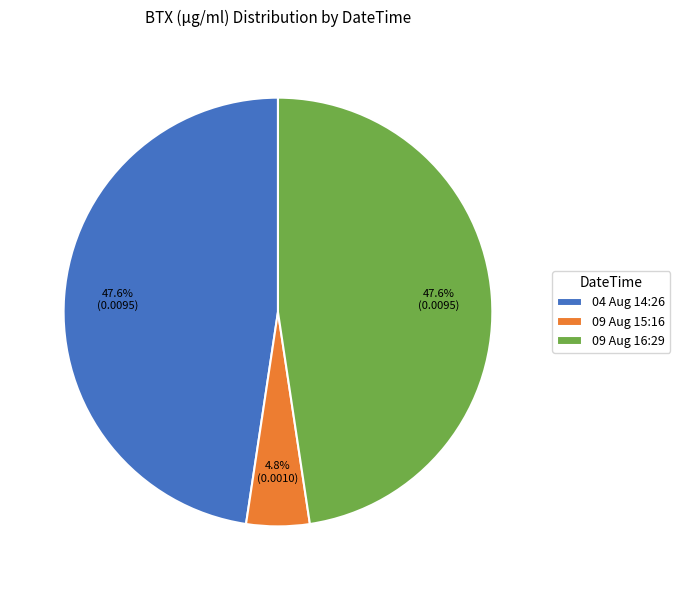

Which has a higher value, 09 Aug 16:29 or 09 Aug 15:16?

09 Aug 16:29